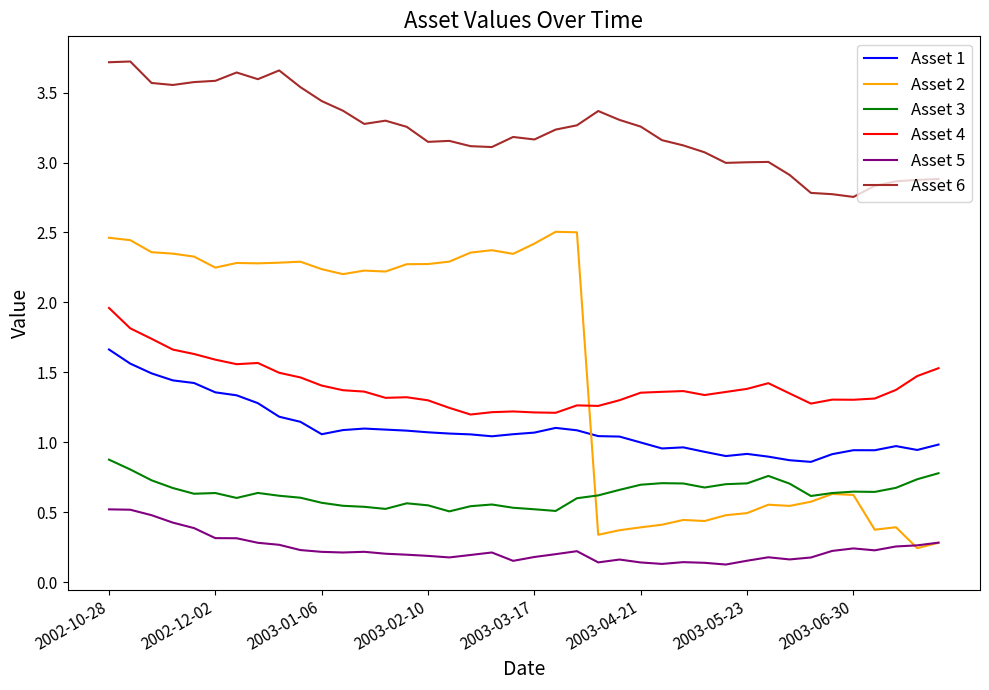

True or false: Asset 1 has more than 0 interior local peaks.

True